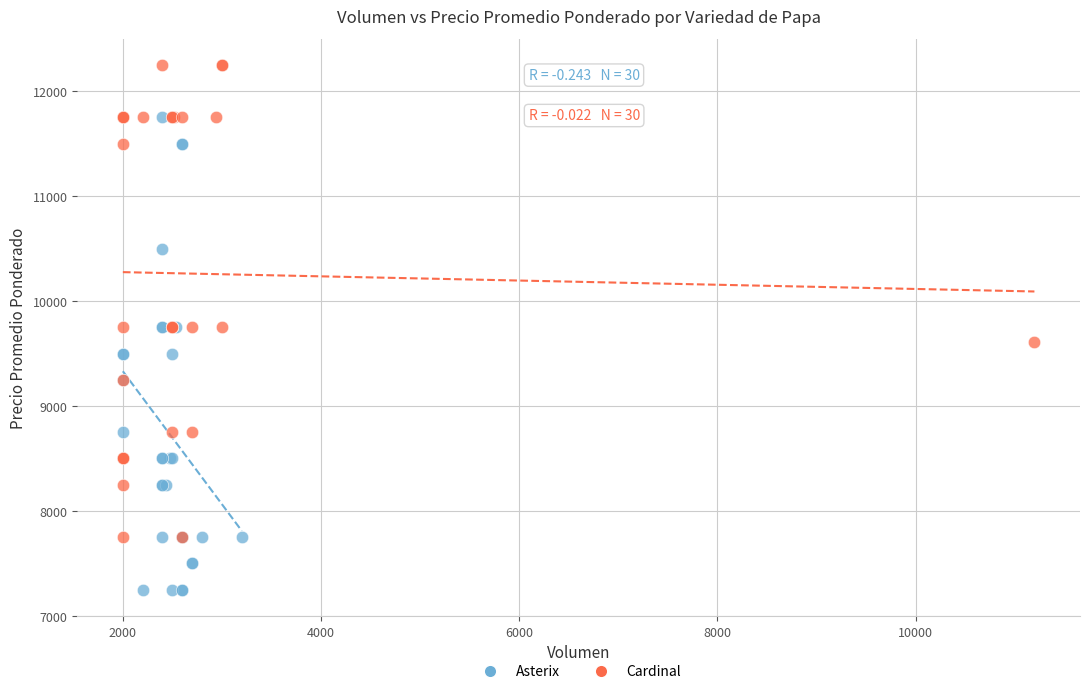

Which series reaches the minimum Y coordinate?

Asterix